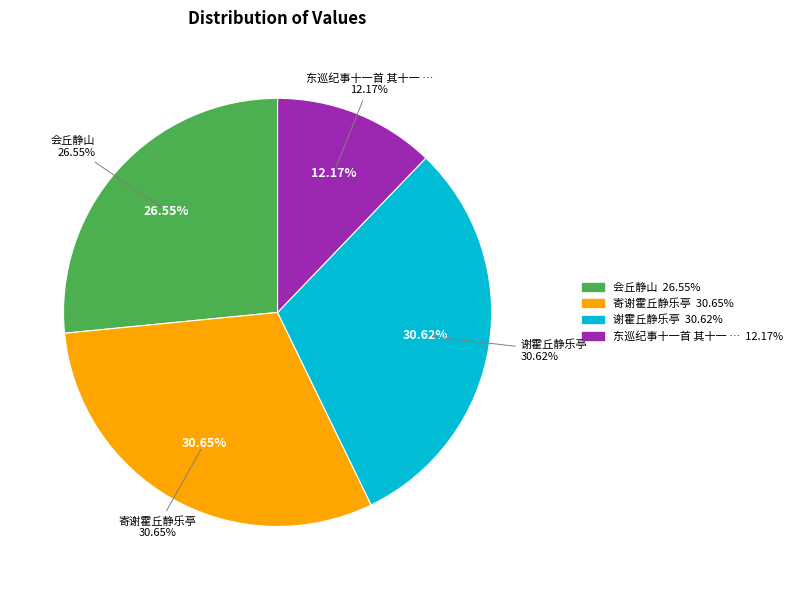

What percentage is NOT represented by 东巡纪事十一首 其十一 次文安而任丘静海大城青县悉至?

87.8%